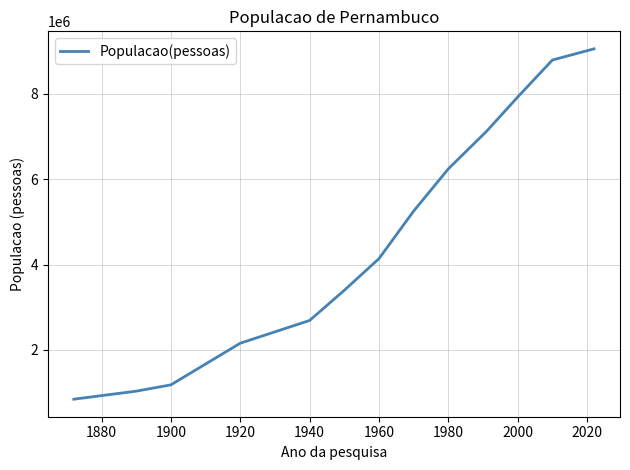

What is the difference between the maximum and minimum values?

8217392